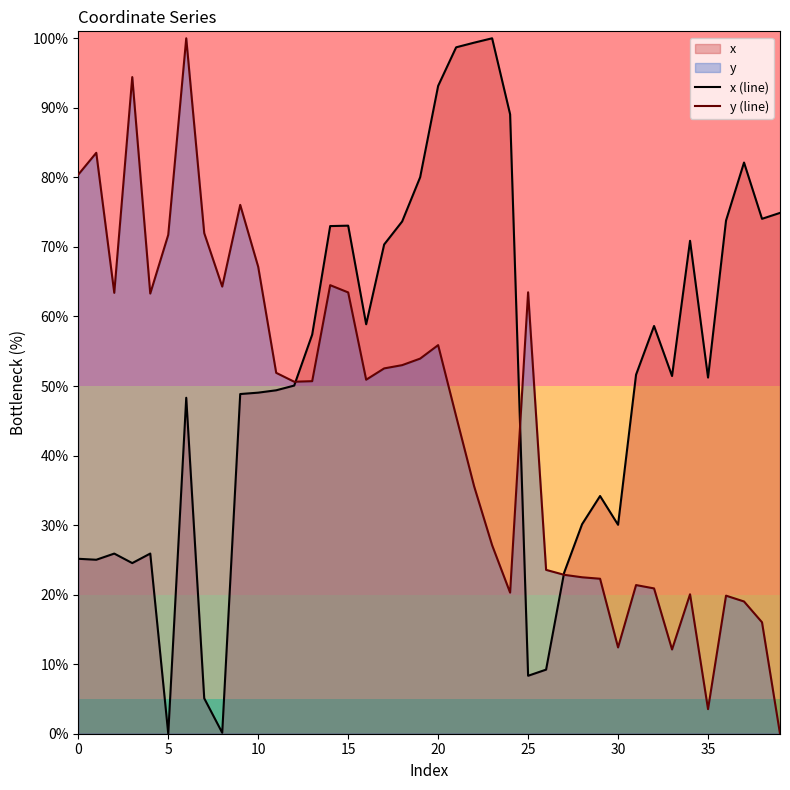

Where does the x (line) series first go above 51?

13